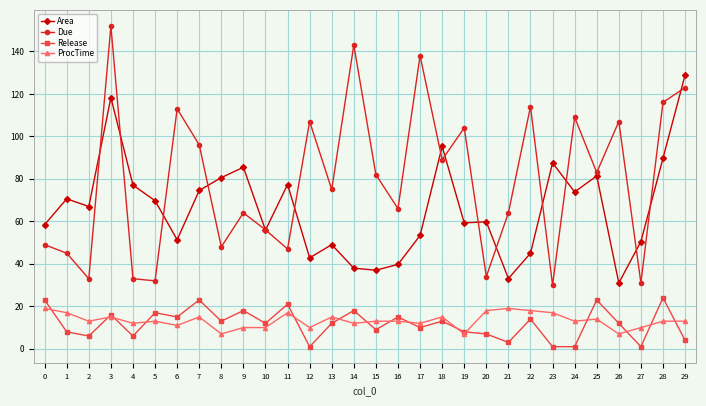

Read the Area value at 15.

37.0